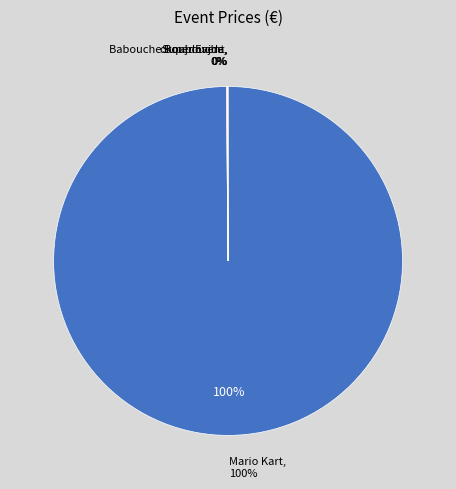

What percentage is NOT represented by Babouche Boubouche?

99.9%